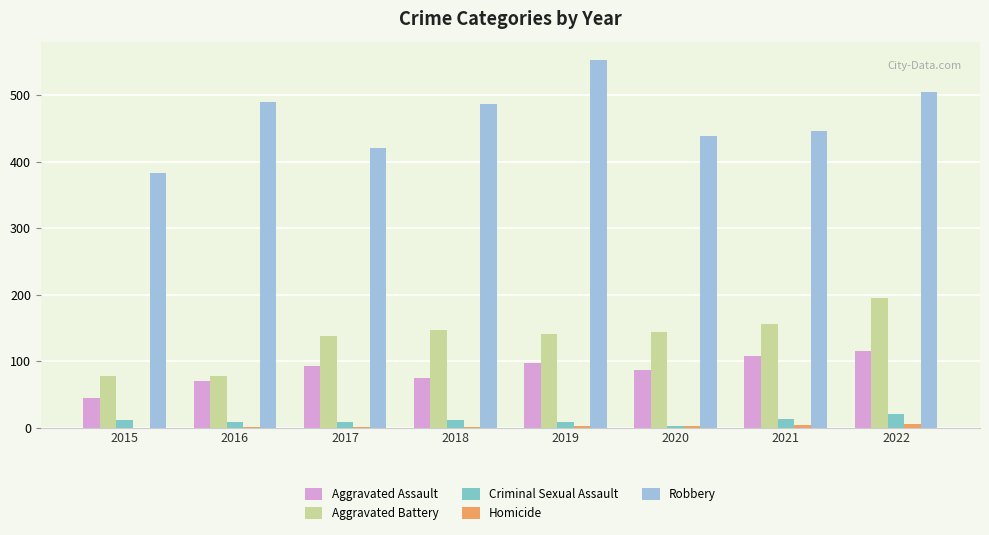

The Aggravated Battery series shows 143 at 2020. True or false?

True